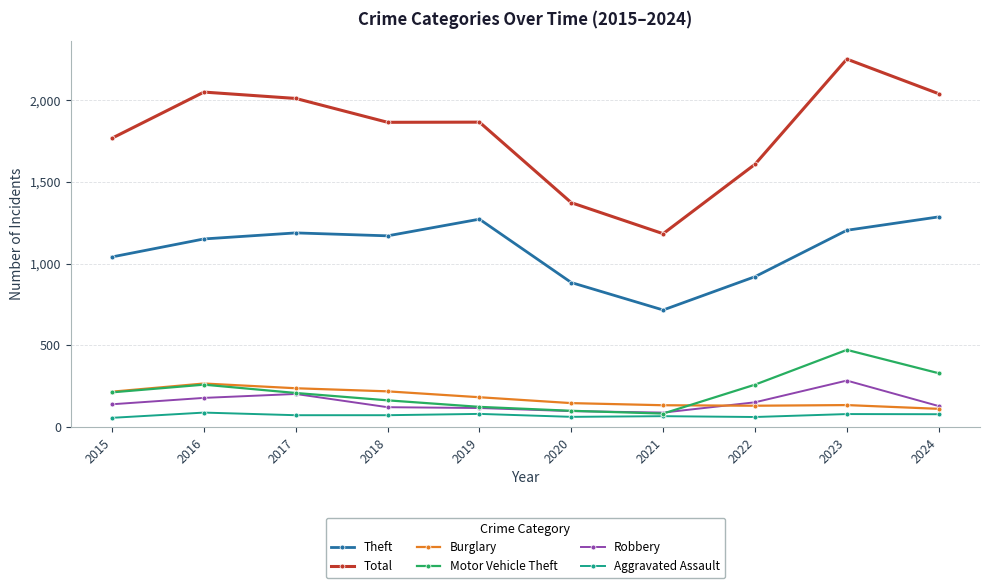

How many data points does each series have?

10